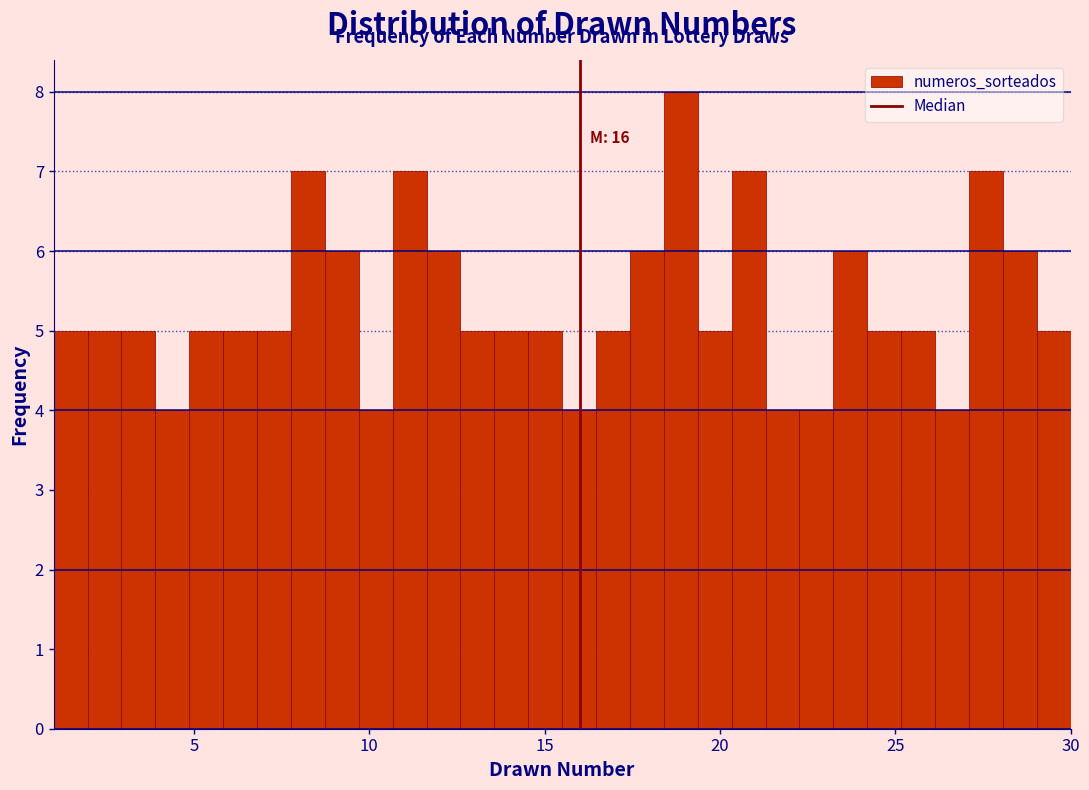

Read against the x-axis, roughly where is the centre of the tallest bar?

19.0